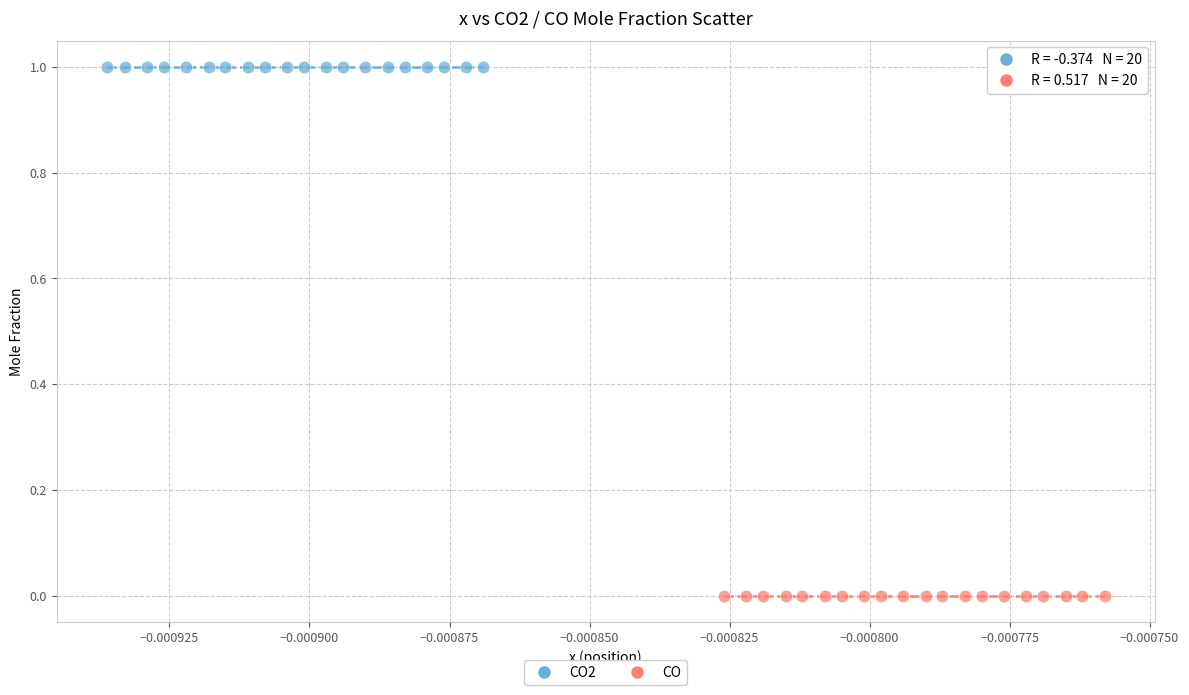

Which series reaches the maximum Y coordinate?

CO2